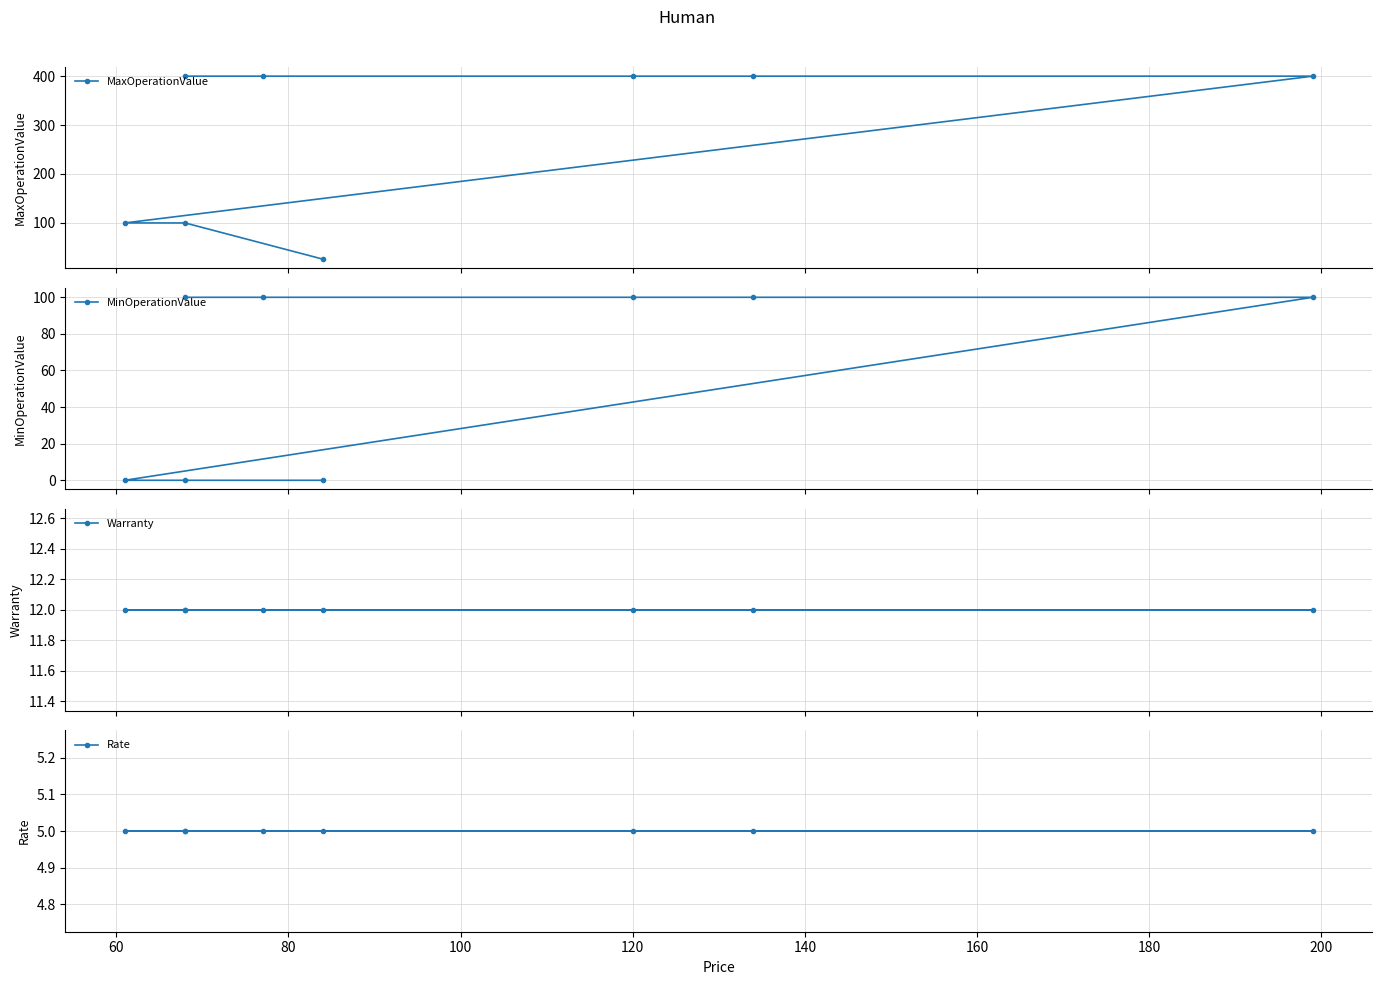

Reading left to right, transcribe all the data shown in this chart.

MaxOperationValue: 400.0	400.0	400.0	400.0	400.0	99.9	99.9	25.9
MinOperationValue: 100.0	100.0	100.0	100.0	100.0	0.0	0.0	0.0
Warranty: 12.0	12.0	12.0	12.0	12.0	12.0	12.0	12.0
Rate: 5.0	5.0	5.0	5.0	5.0	5.0	5.0	5.0